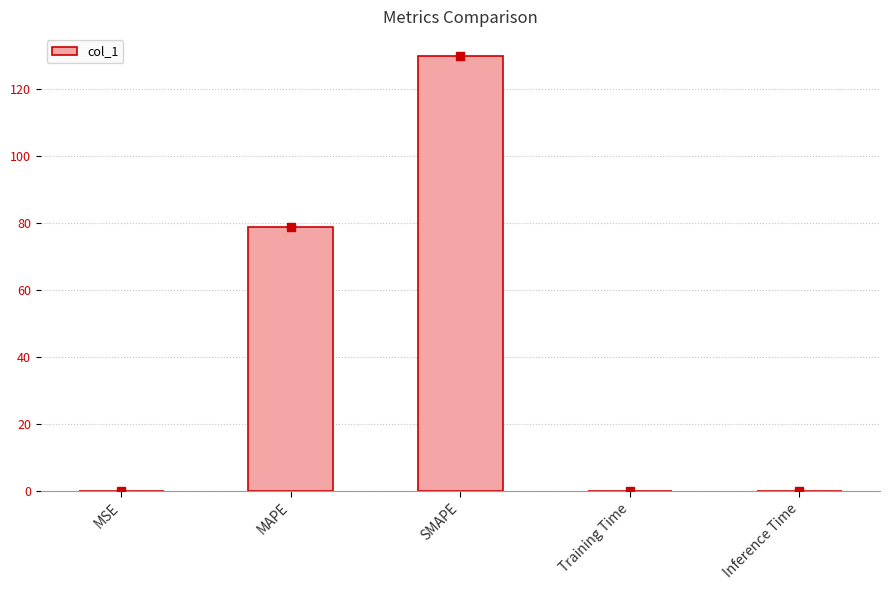

Between Inference Time and MAPE, which is larger?

MAPE